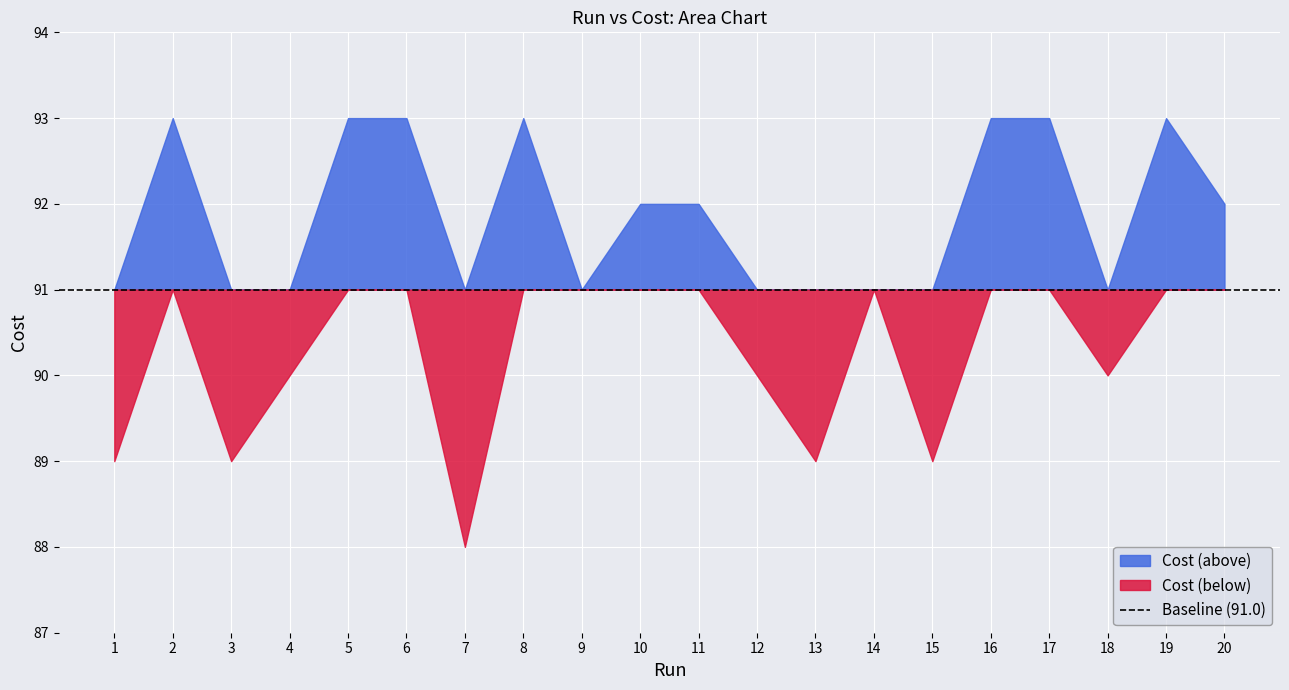

What is the value of the 11th point from the left?

92.0